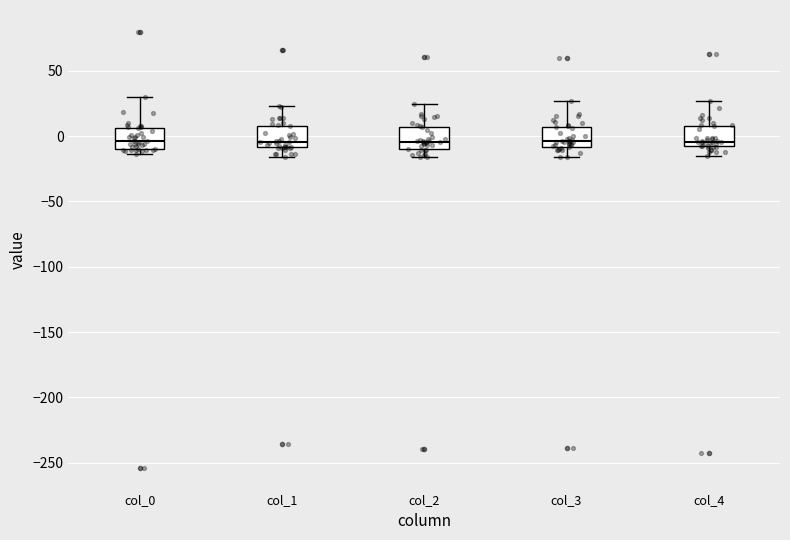

Where does the median line of the box for col_2 sit on the y-axis? The values are not printed on the chart, so give them approximately, as read against the axis.

-5